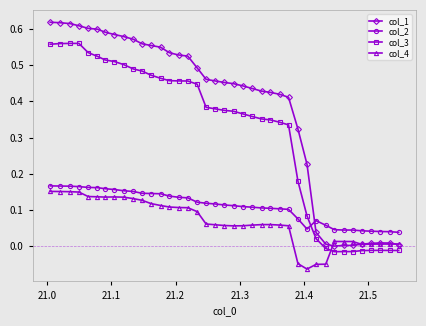

Which series has the largest range (max minus min)?

col_1